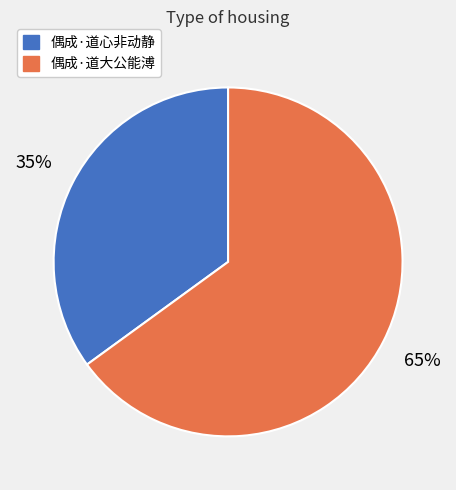

Is it true that 偶成·道大公能溥 is 65% of the pie?

True